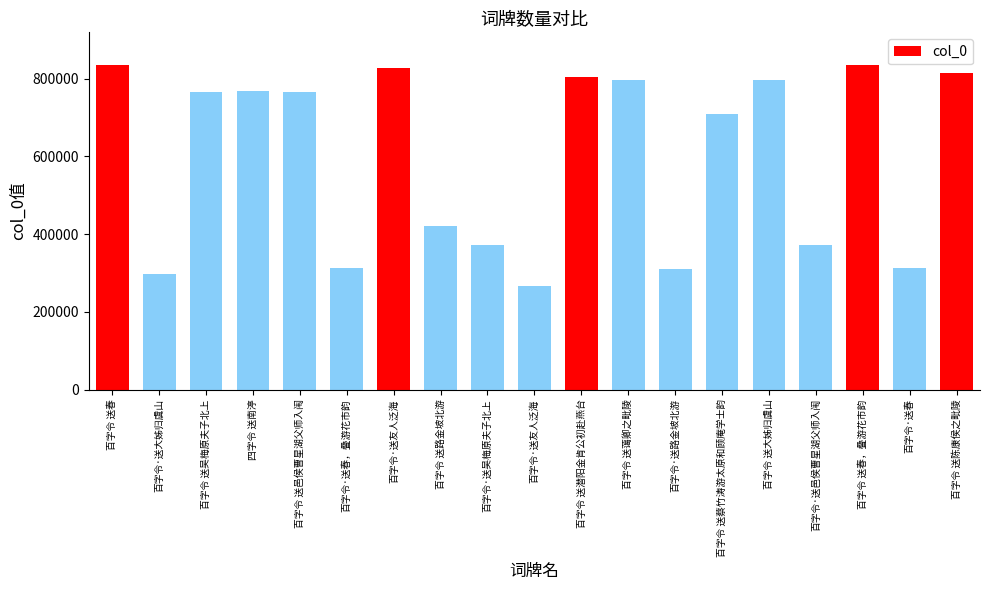

What is the change in value from 四字令 送南渟 to 百字令 送邑侯曹星湖父师入闱?

-2530